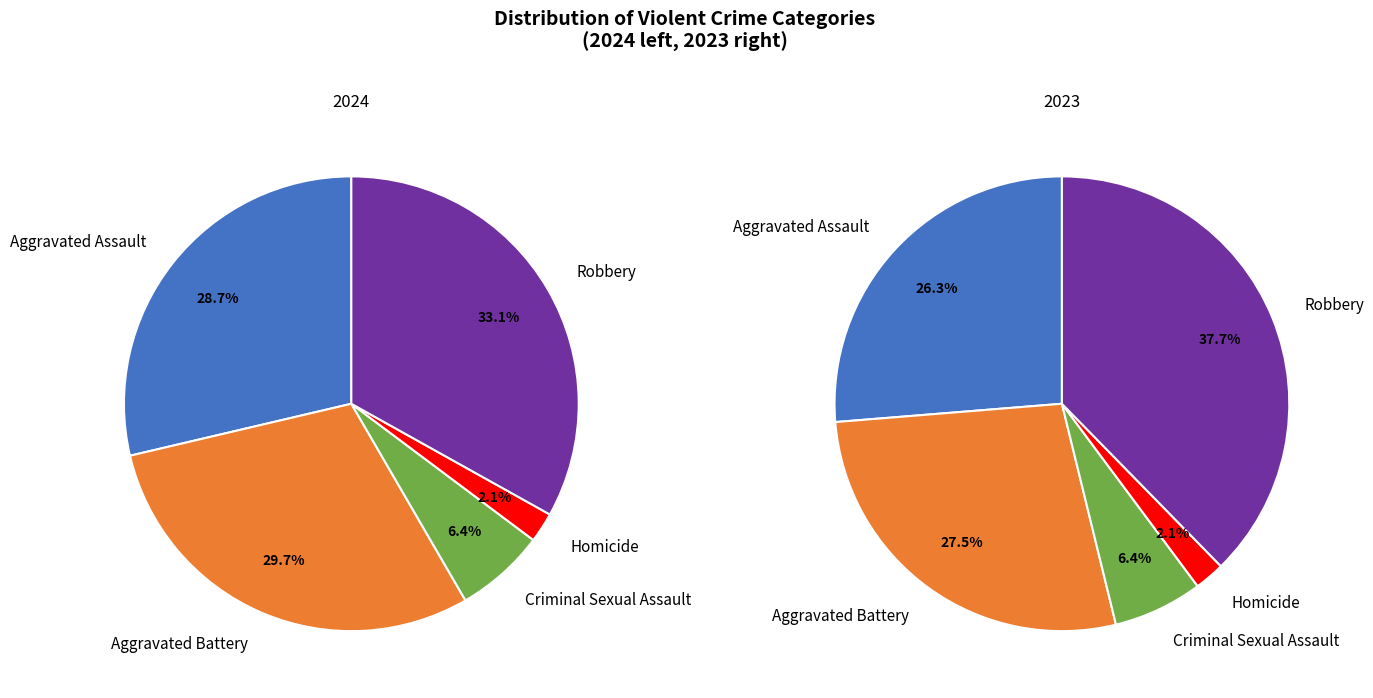

Does 3 account for over 50% of the chart?

No